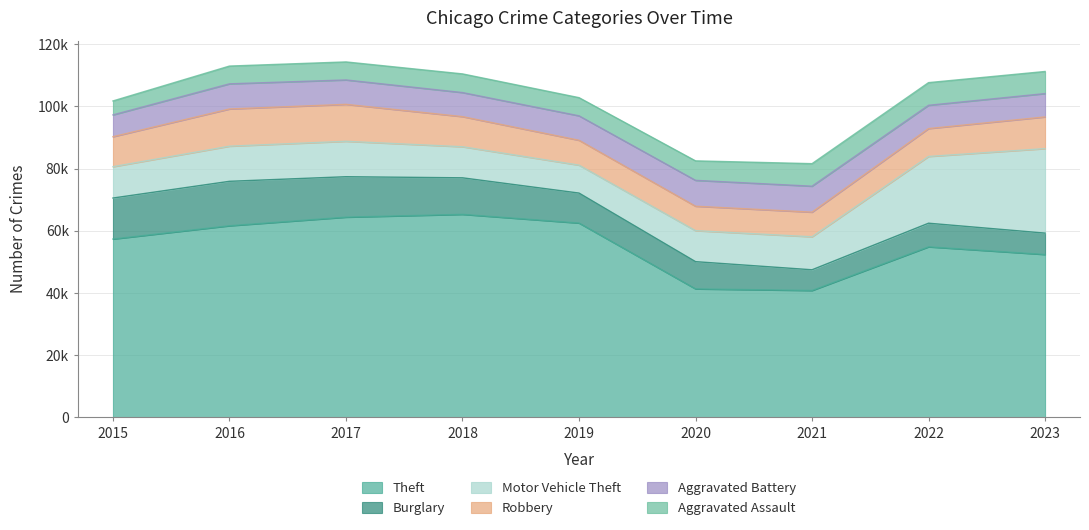

Which series has the largest total across all categories?

Theft